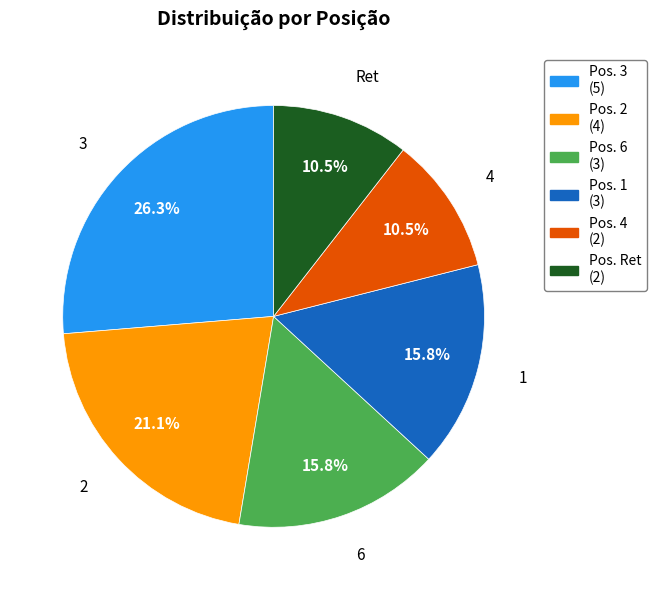

Combined, do 3 and Ret account for over 50%?

No